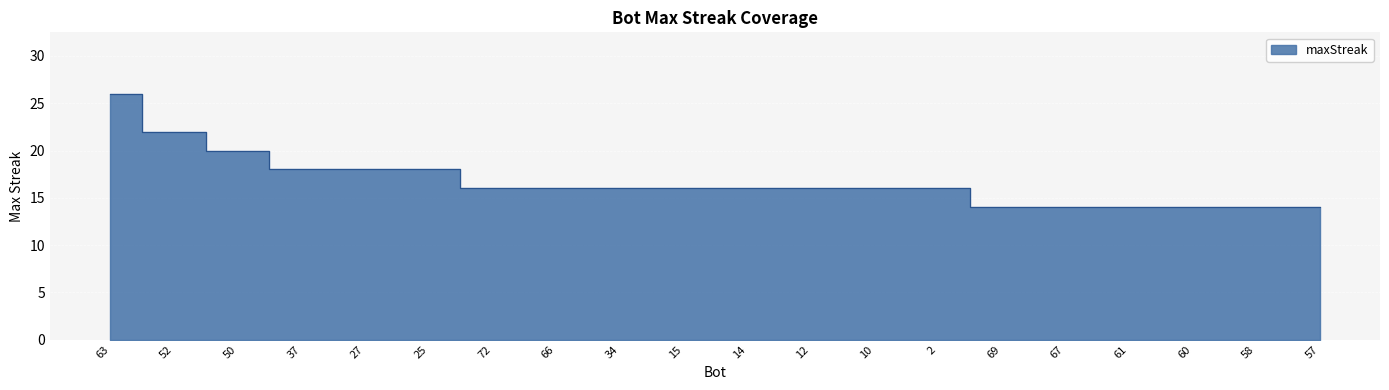

What position from the right is 66?

13